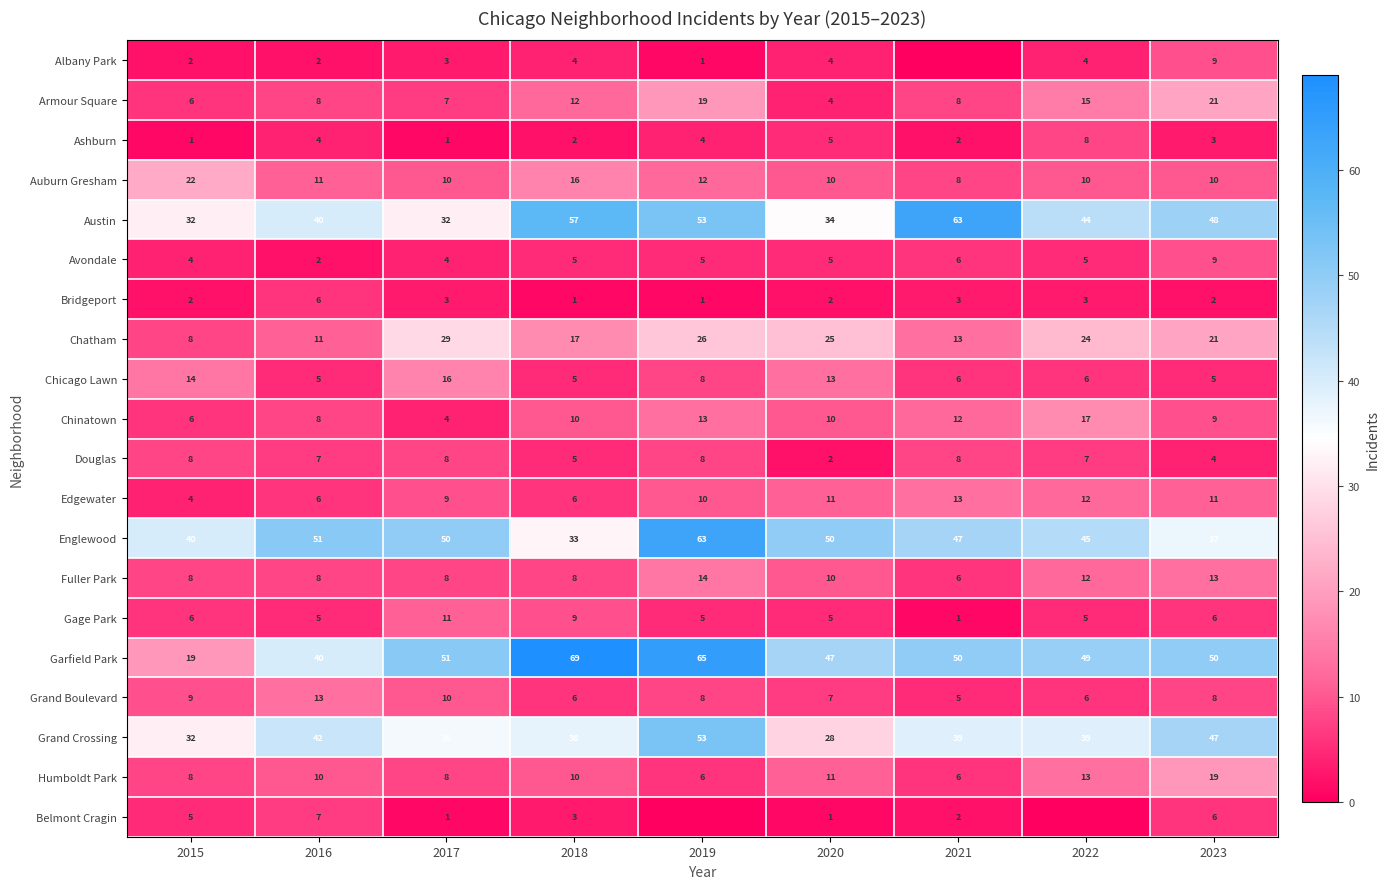

What is the difference between the maximum and minimum values in the Englewood series?

30